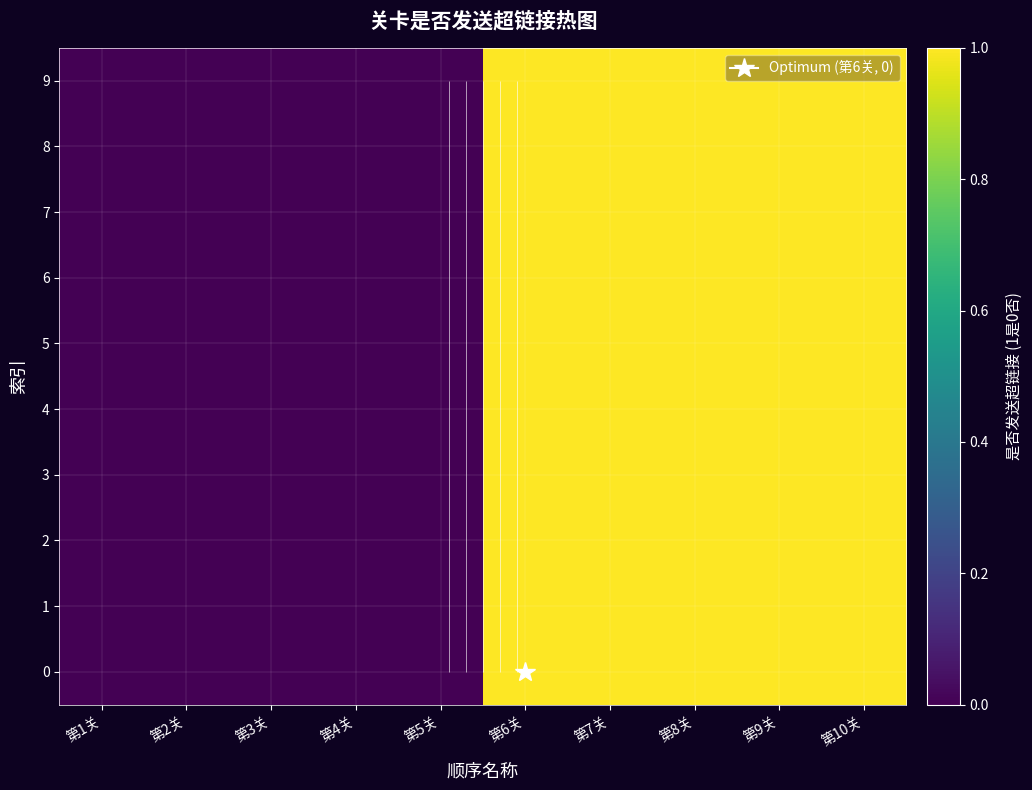

At which category is the sum across all series the highest?

第6关